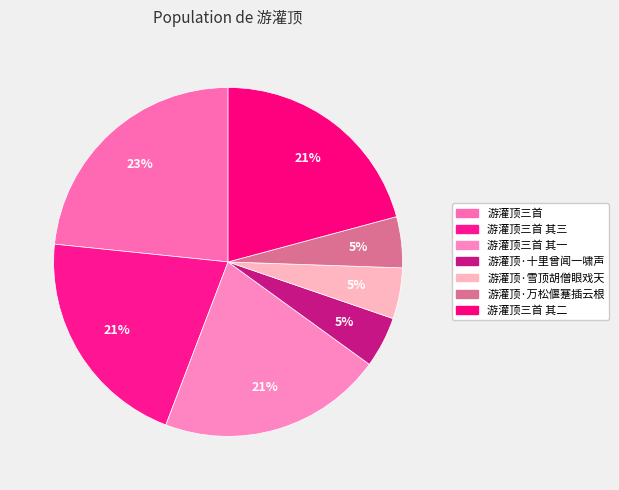

Does any single category account for the majority?

No